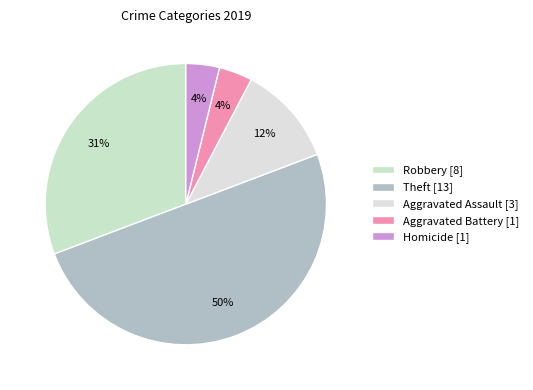

To the nearest percent, what percentage of the pie is Robbery?

31%